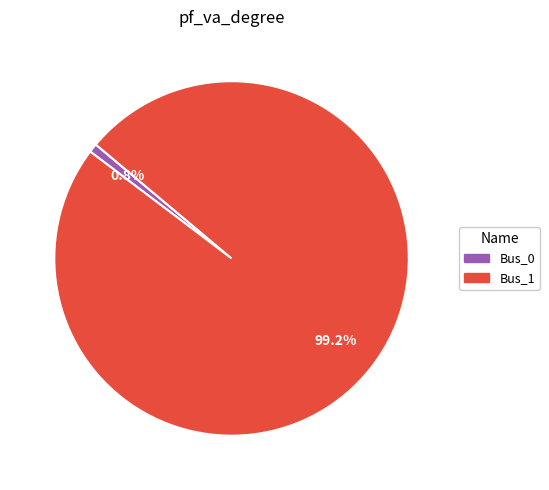

To the nearest percent, what is the difference between the largest and smallest slice percentages?

98%